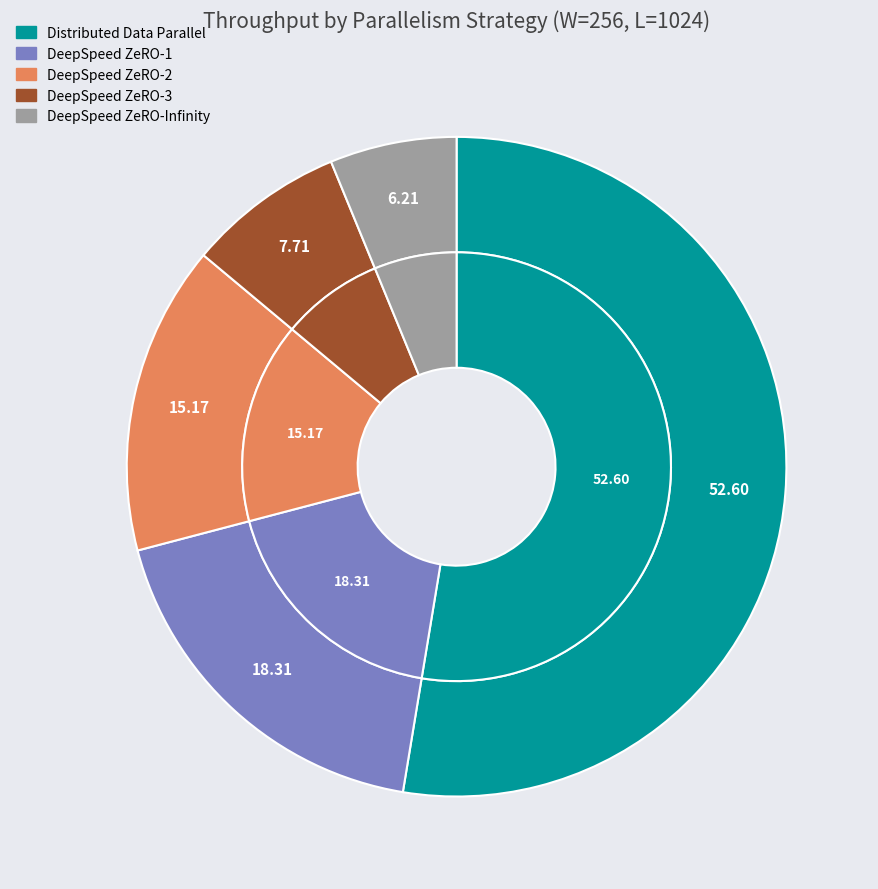

What percentage is NOT represented by DeepSpeed ZeRO-1?

81.7%